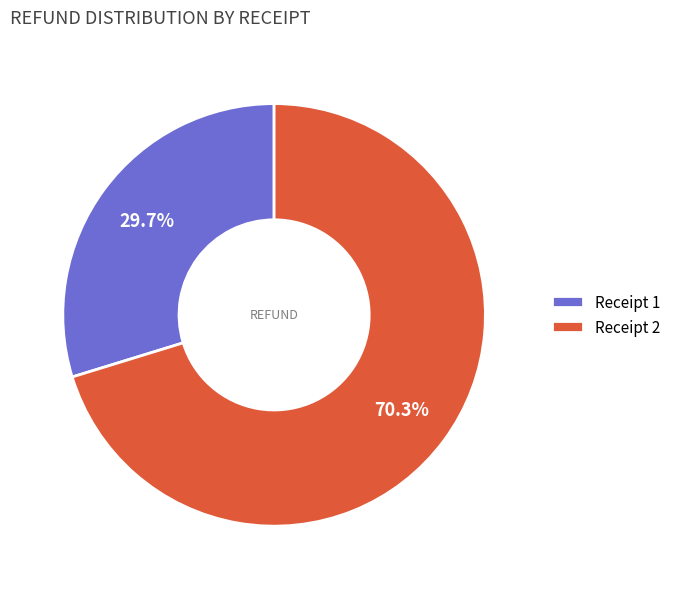

What is the ratio of the value at Receipt 1 to the value at Receipt 2?

0.4